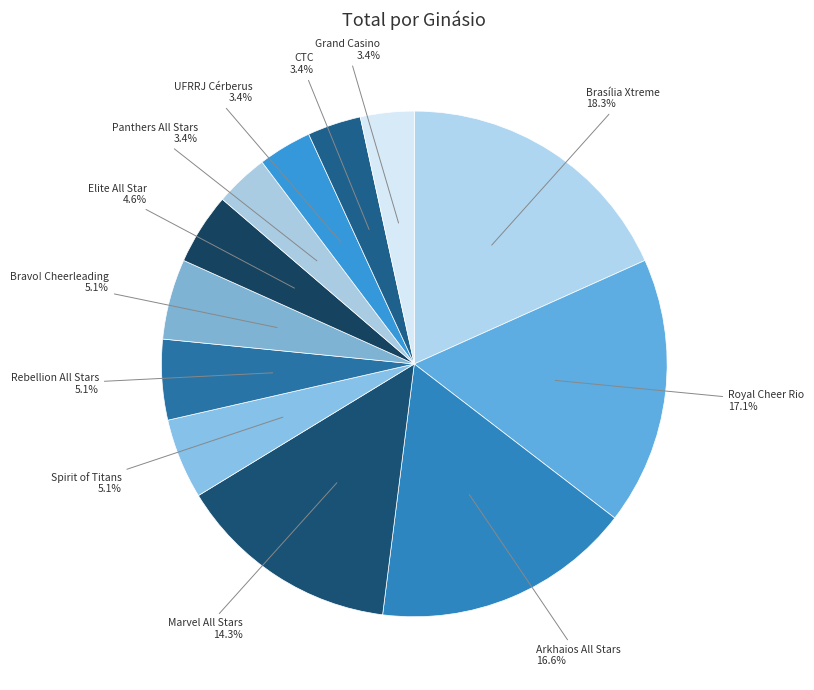

How many segments does this pie chart have?

12